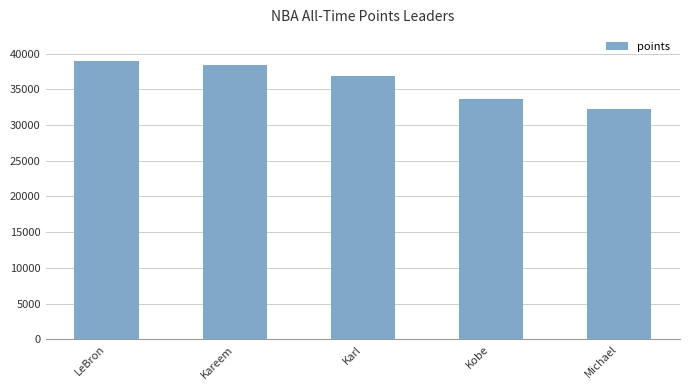

The value at Kareem is 38387. True or false?

True